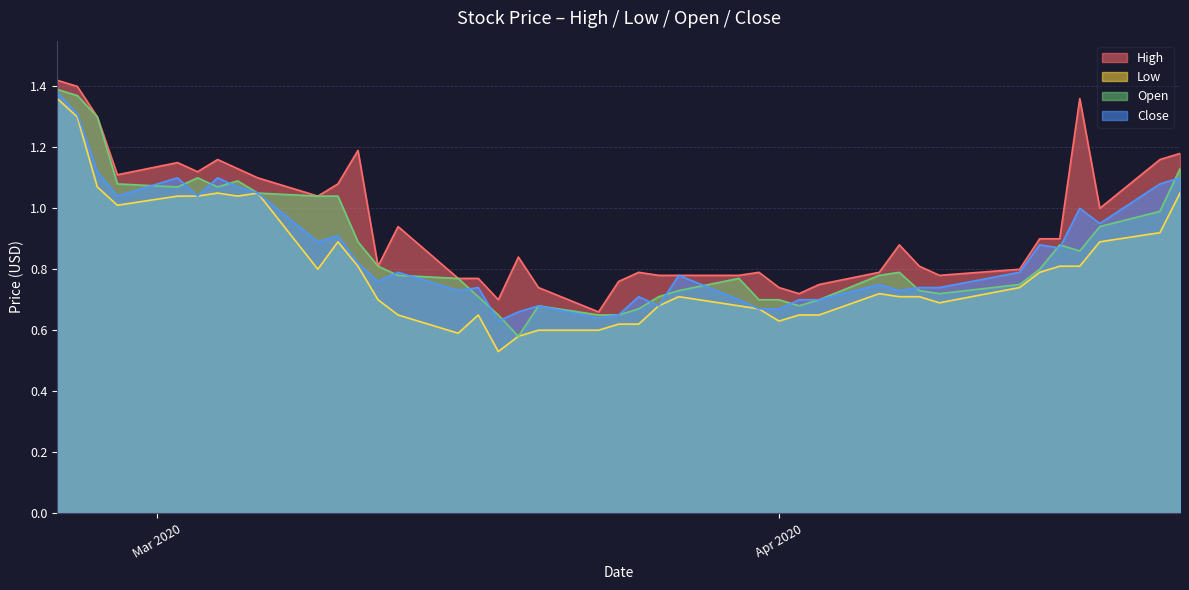

Which series has the largest total across all categories?

High